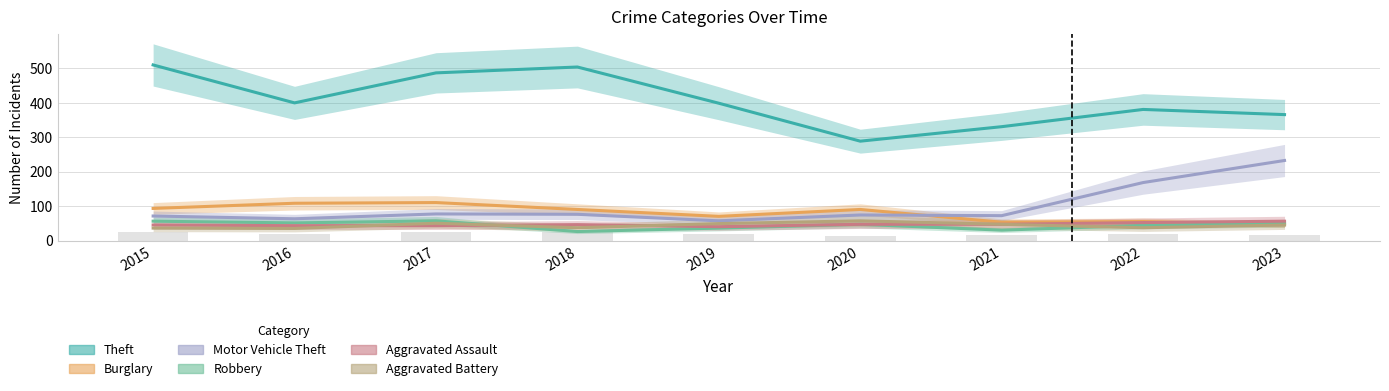

At which category does the chart reach its minimum across all series?

2018